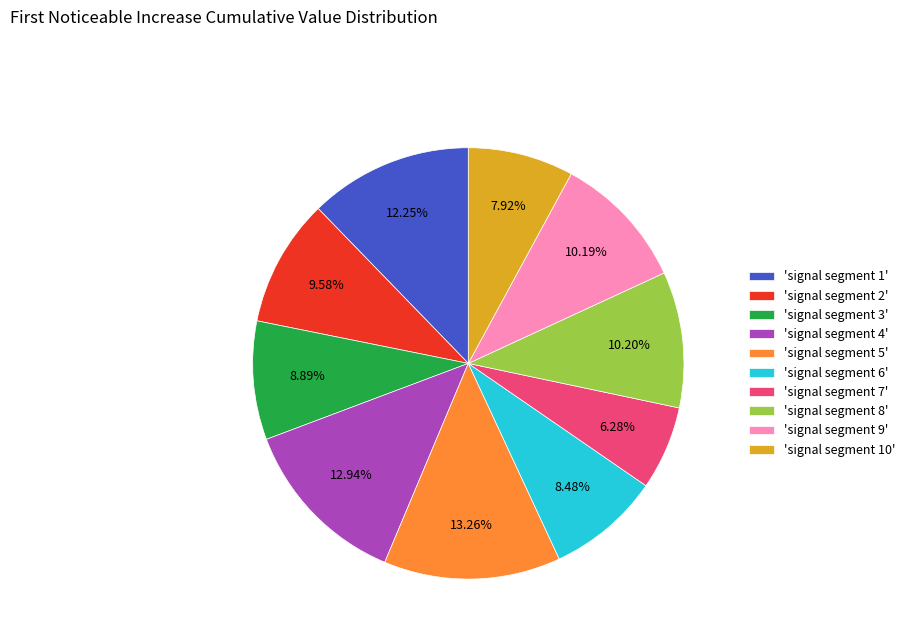

Between 'signal segment 3' and 'signal segment 2', which is larger?

'signal segment 2'